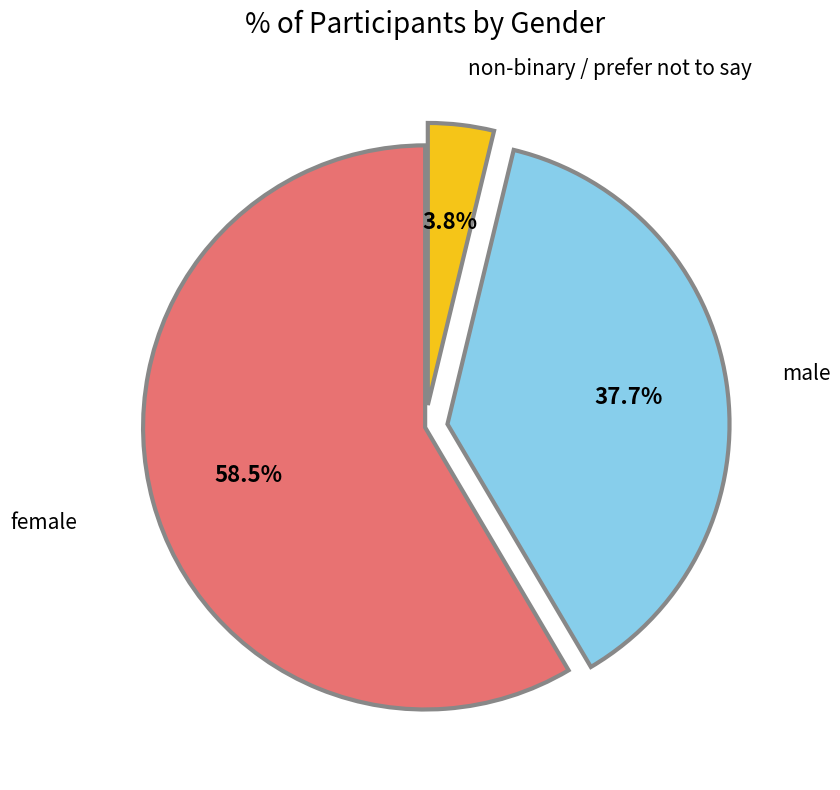

What is the total percentage of non-binary / prefer not to say and female?

62.3%